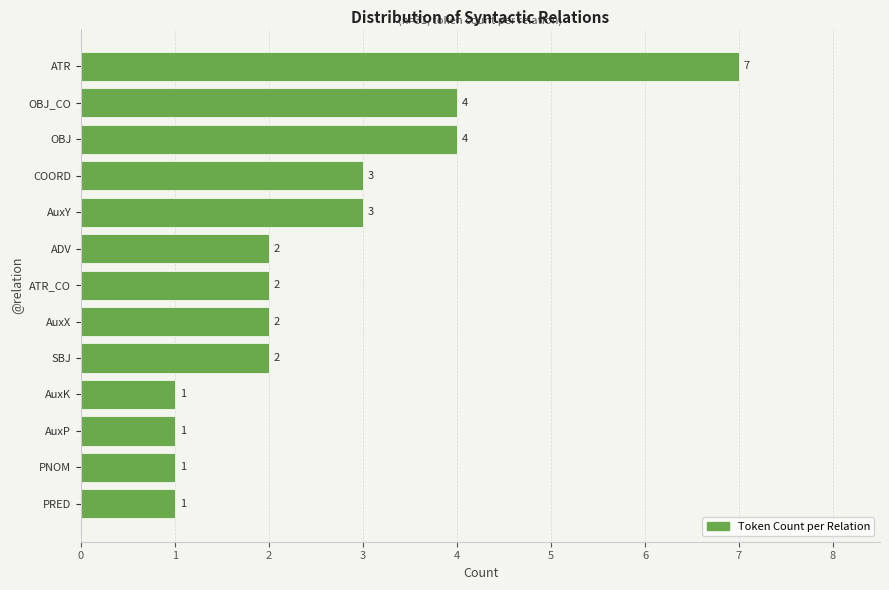

Read the value at AuxY.

3